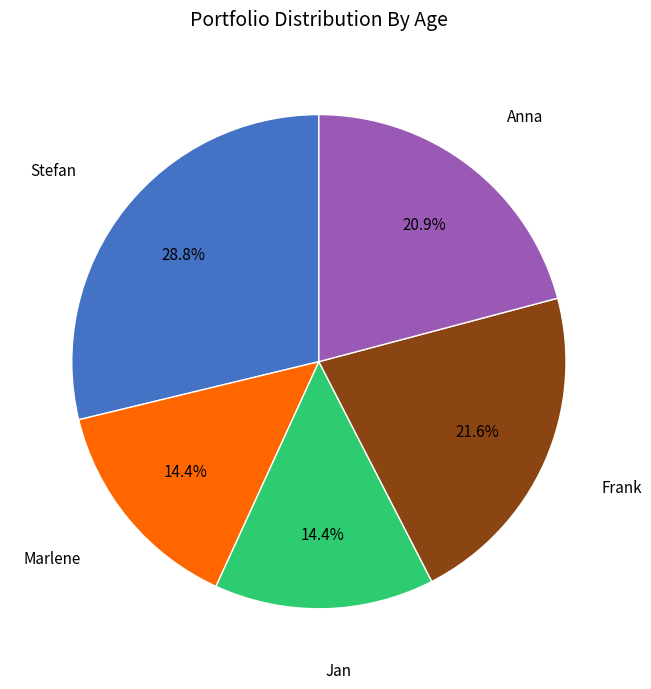

Does any single category account for the majority?

No